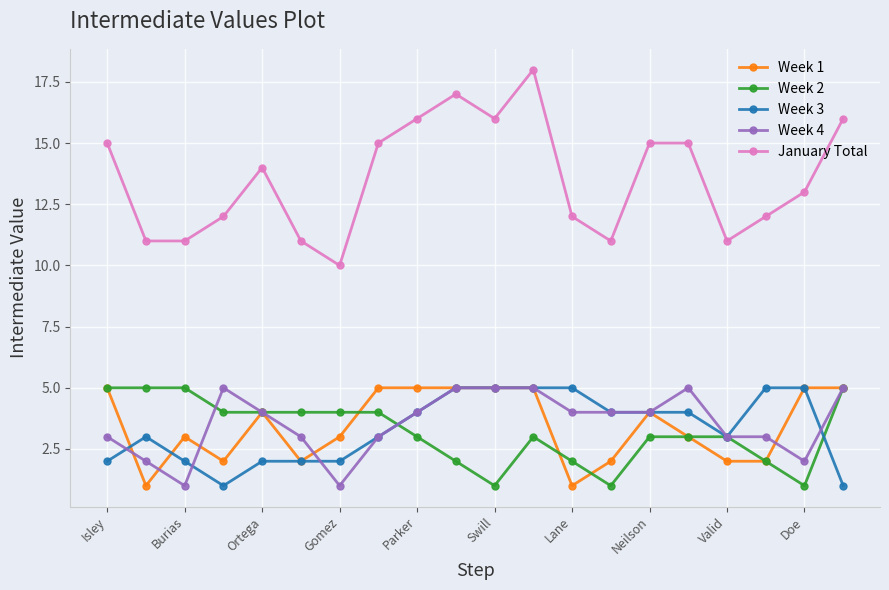

What is the highest value of the January Total series?

18